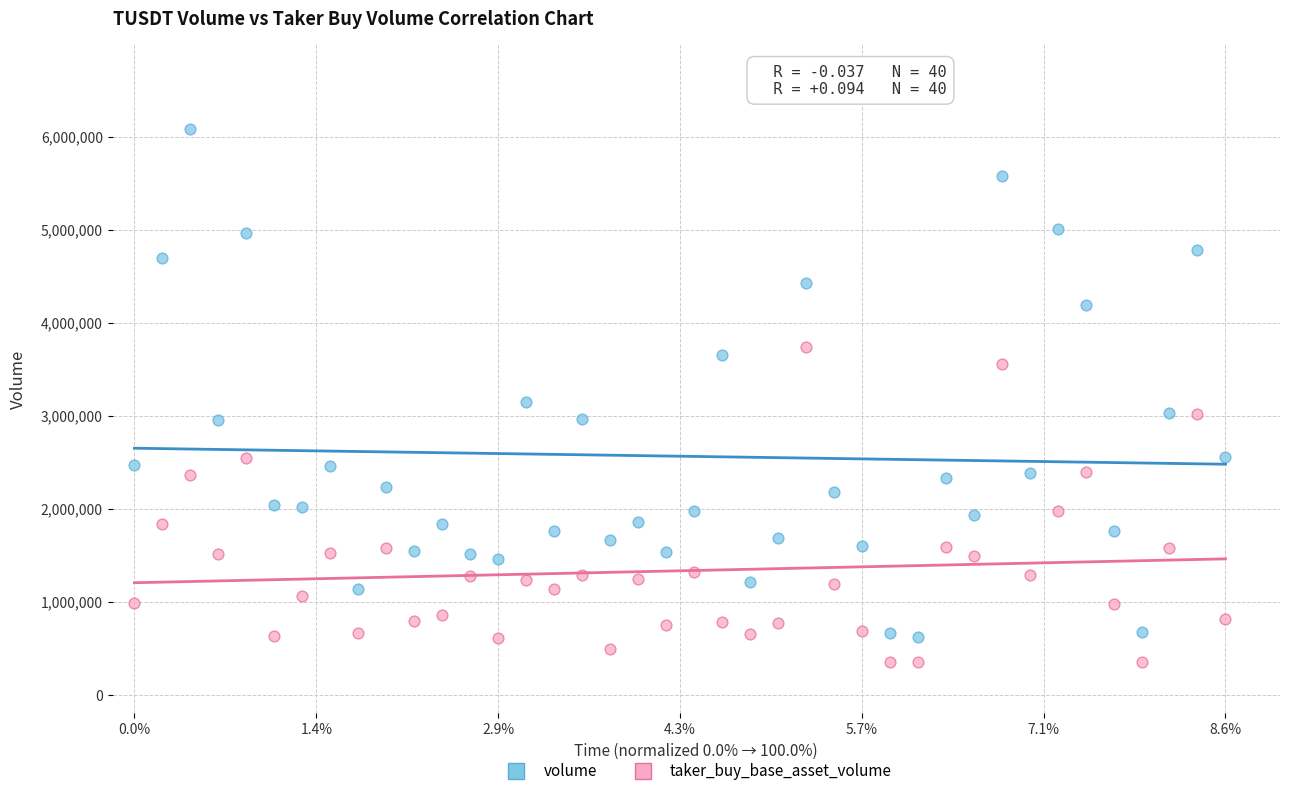

What are all the series names shown in the legend?

volume, taker_buy_base_asset_volume